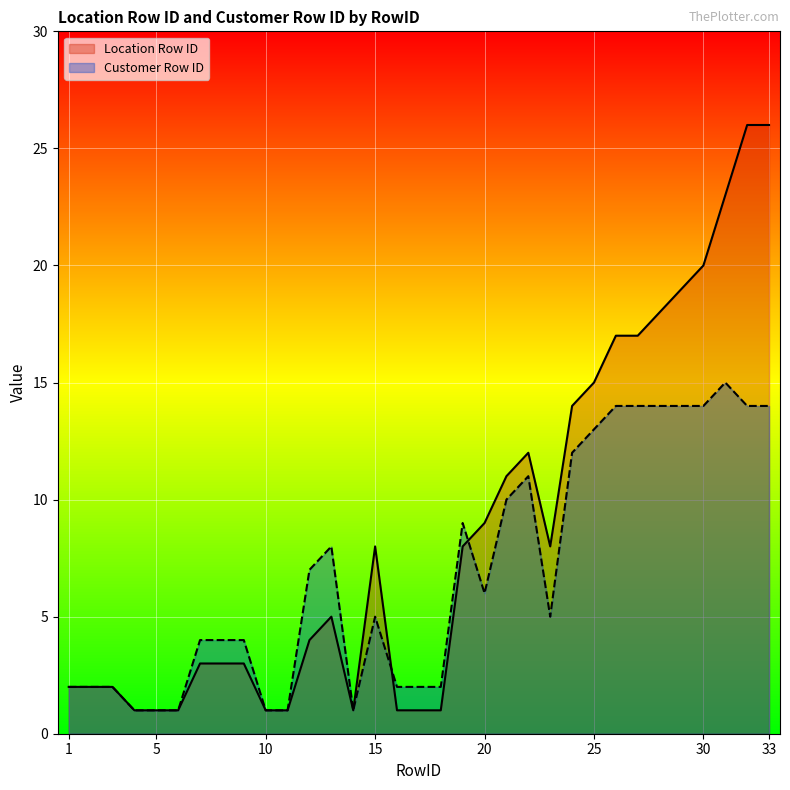

True or false: Location Row ID has a value of 8 at 22.

False